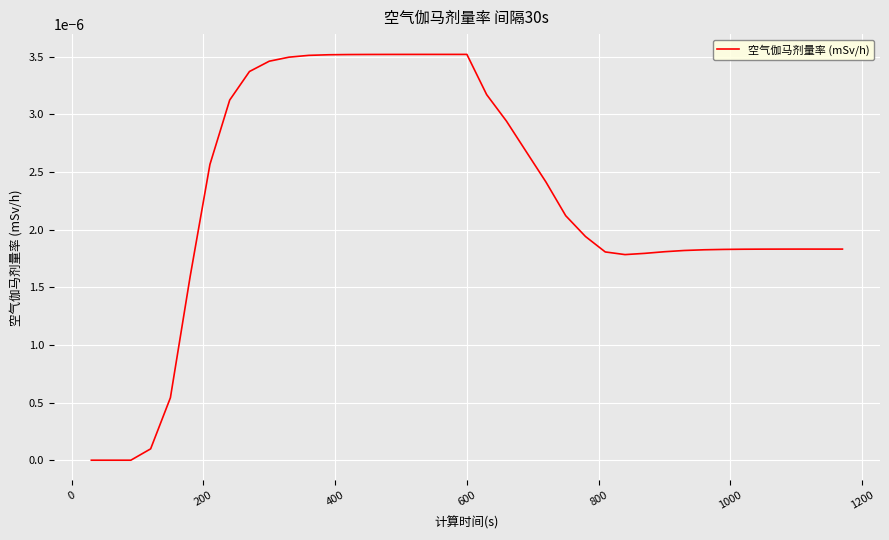

Does the chart display data point markers on the line(s)?

No